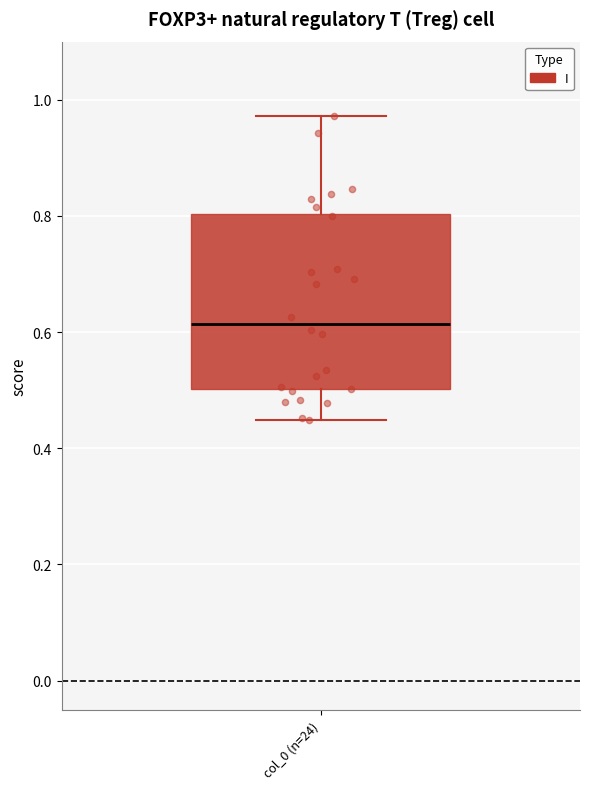

Read this box plot against the y-axis: the position of the median line, the range covered by the box, and the ends of both whiskers. The values are not printed on the chart, so give them approximately, as read against the axis.

median 0.62, box 0.50 to 0.80, whiskers 0.44 to 0.98